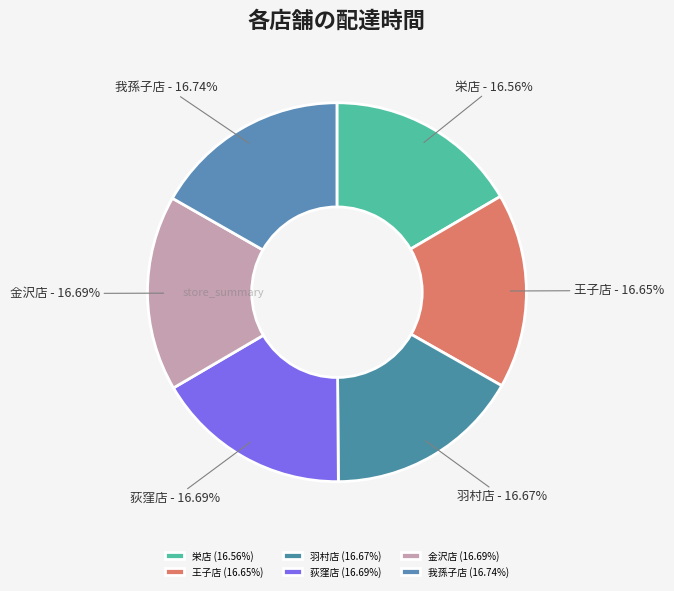

Does 王子店 account for over 50% of the chart?

No